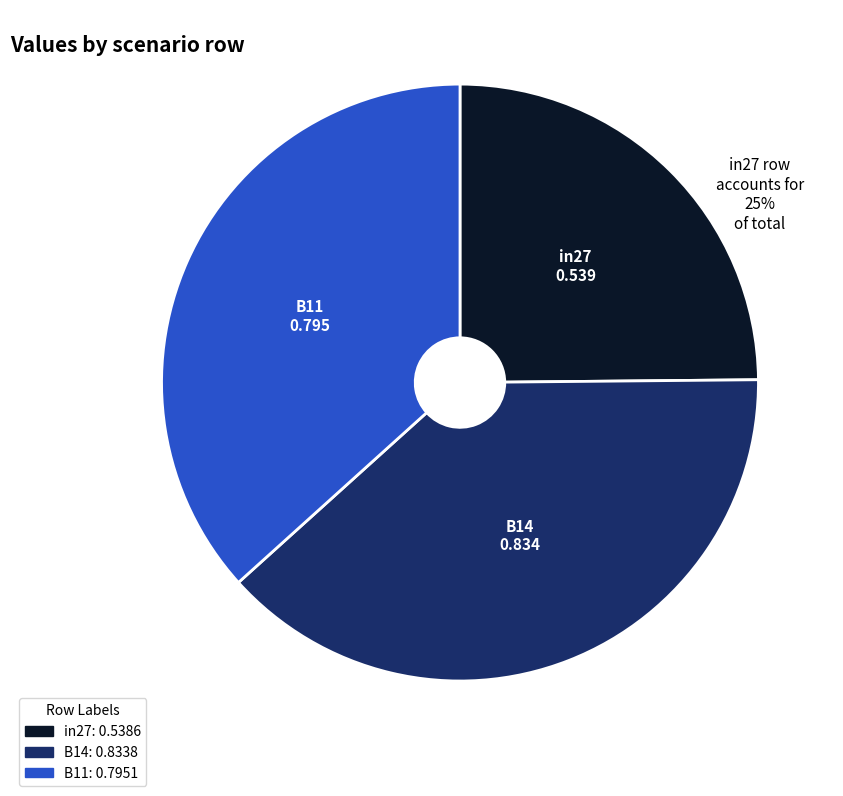

What is the largest slice in the pie chart?

B14